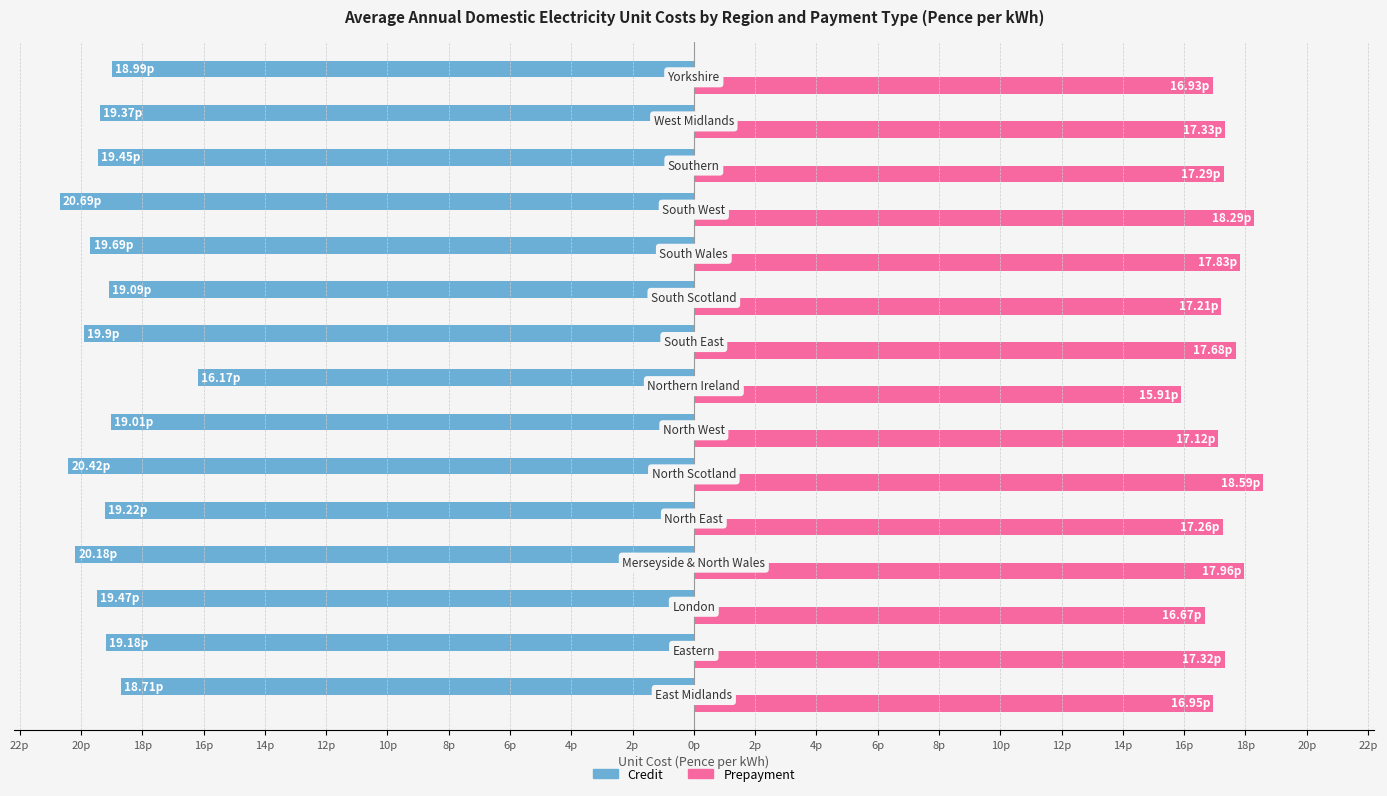

What are all the series names shown in the legend?

Credit, Prepayment